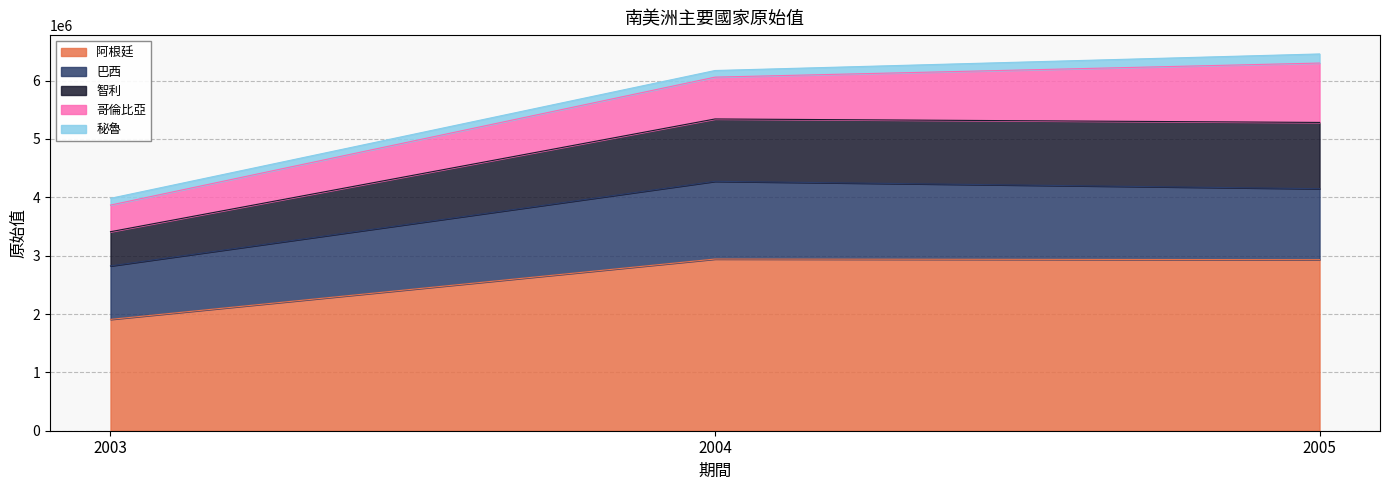

True or false: 巴西 has a value of 1657916 at 2005.

False